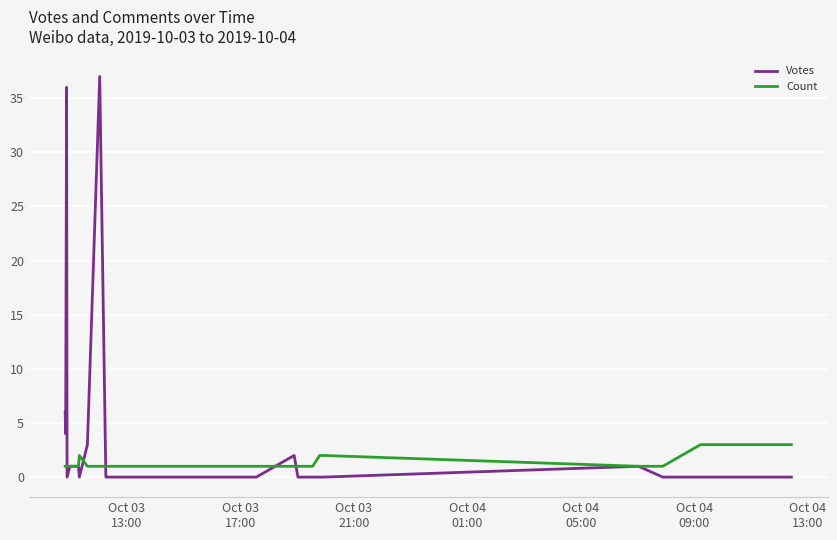

Rank the series by their maximum value, from lowest to highest.

Count, Votes